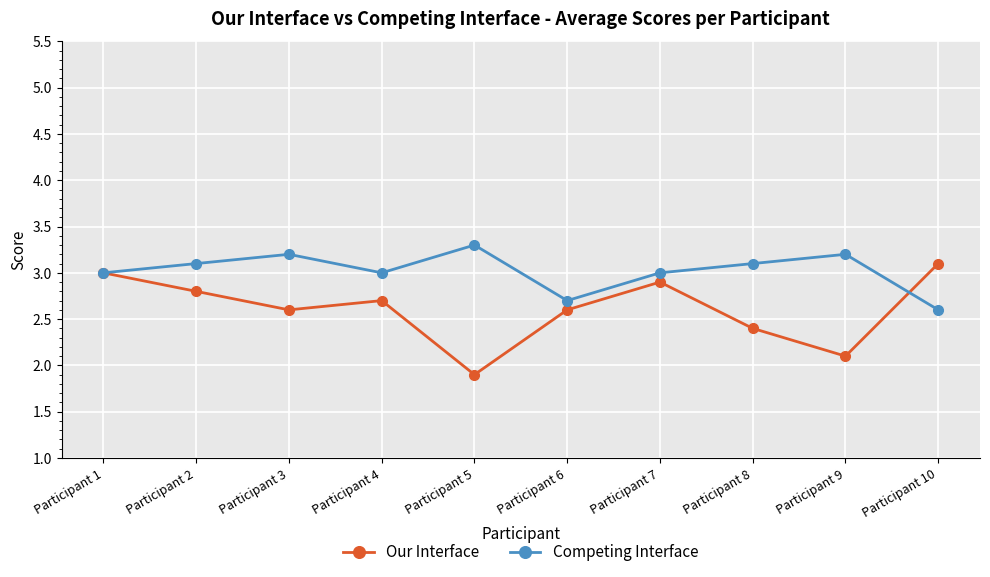

Rank the series by their average value, from highest to lowest.

Competing Interface, Our Interface